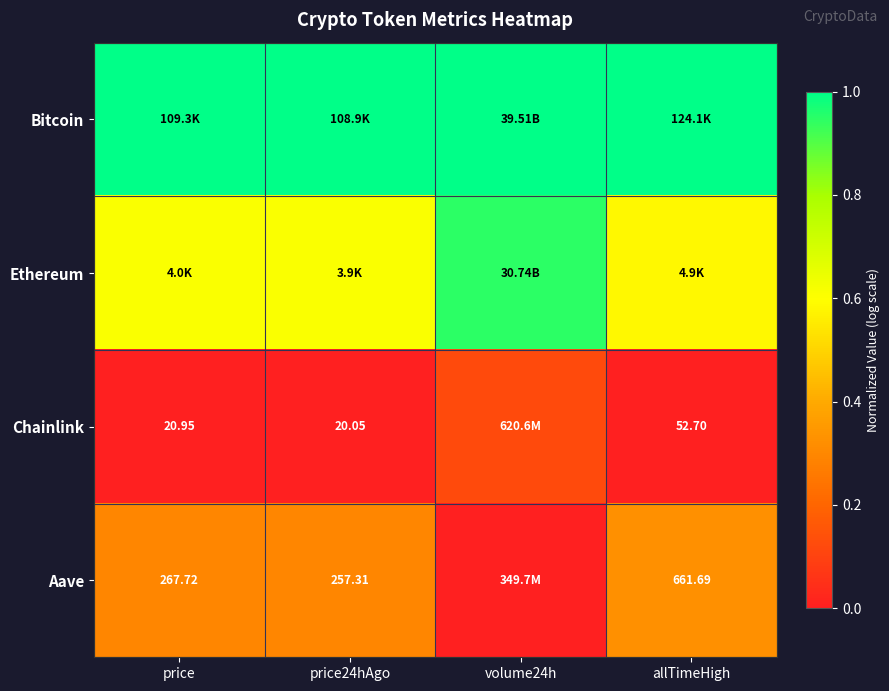

List the series in order of their overall mean, lowest first.

Chainlink, Aave, Ethereum, Bitcoin